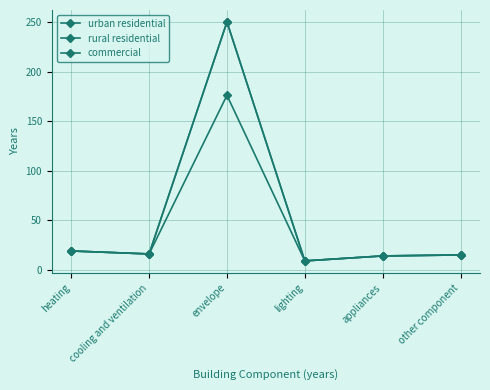

What is the label of the 6th point from the left?

other component